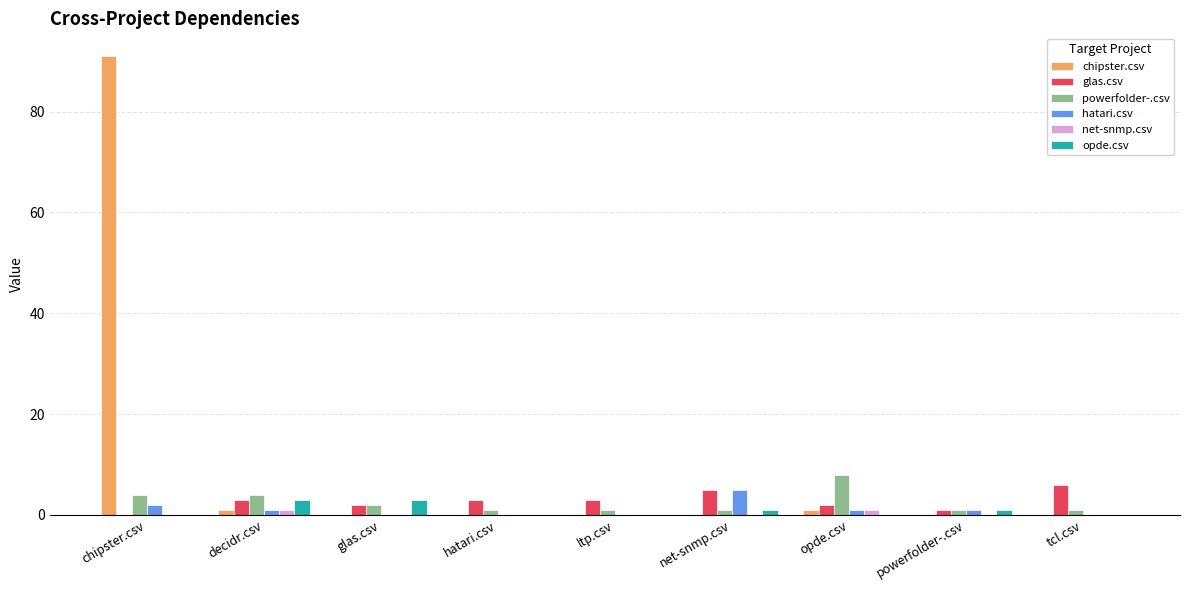

The net-snmp.csv series shows 0 at hatari.csv. True or false?

True